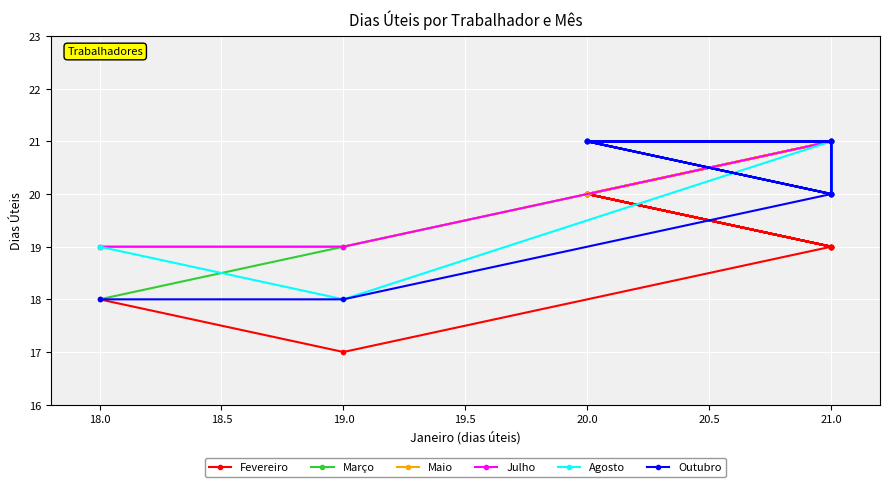

Between 20.5 and 21.5, which series saw the biggest shift?

Julho